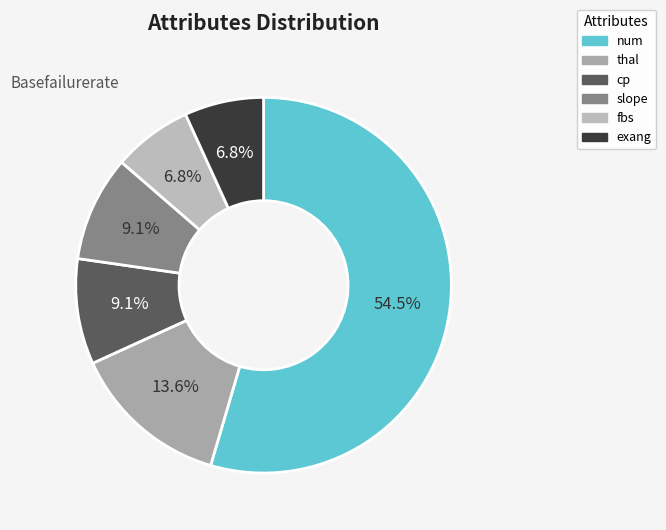

Is it true that thal is 14% of the pie?

True